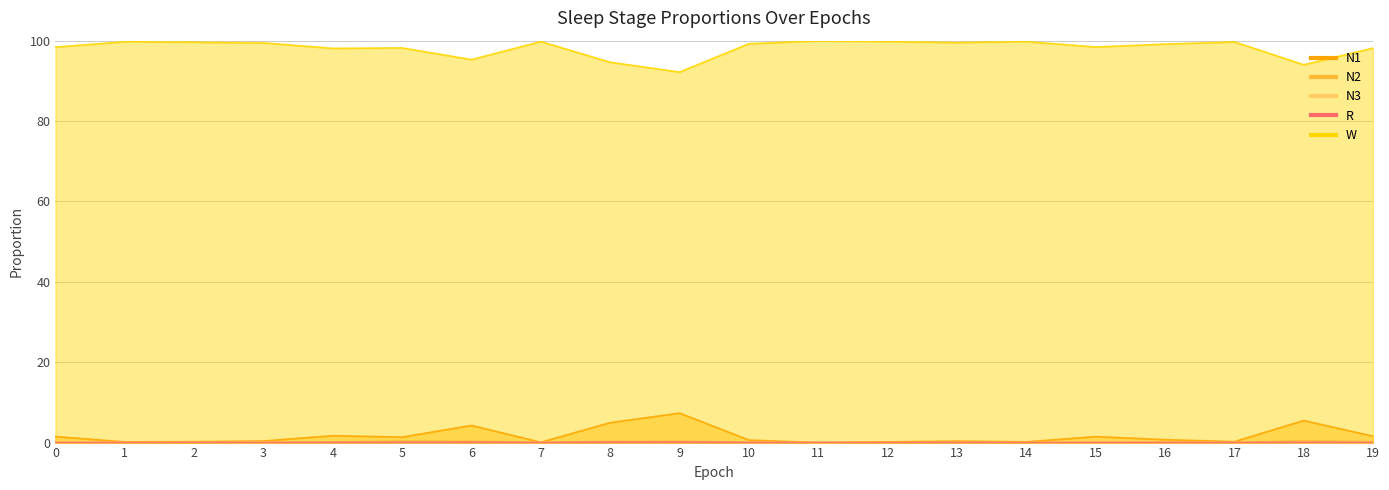

At 2, list the series in order from largest to smallest.

W, N1, N2, R, N3